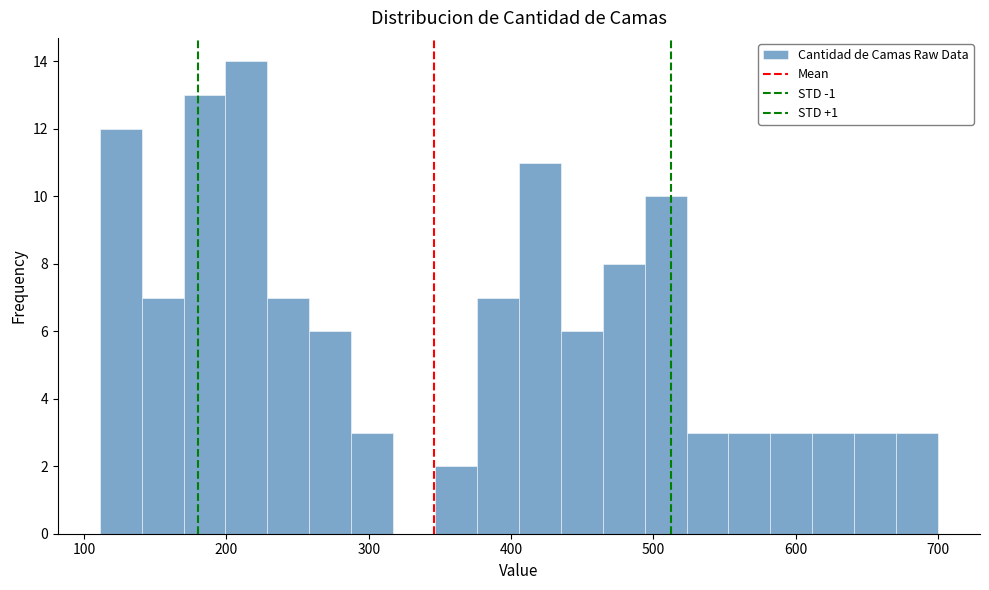

Read against the x-axis, roughly where is the centre of the tallest bar?

210